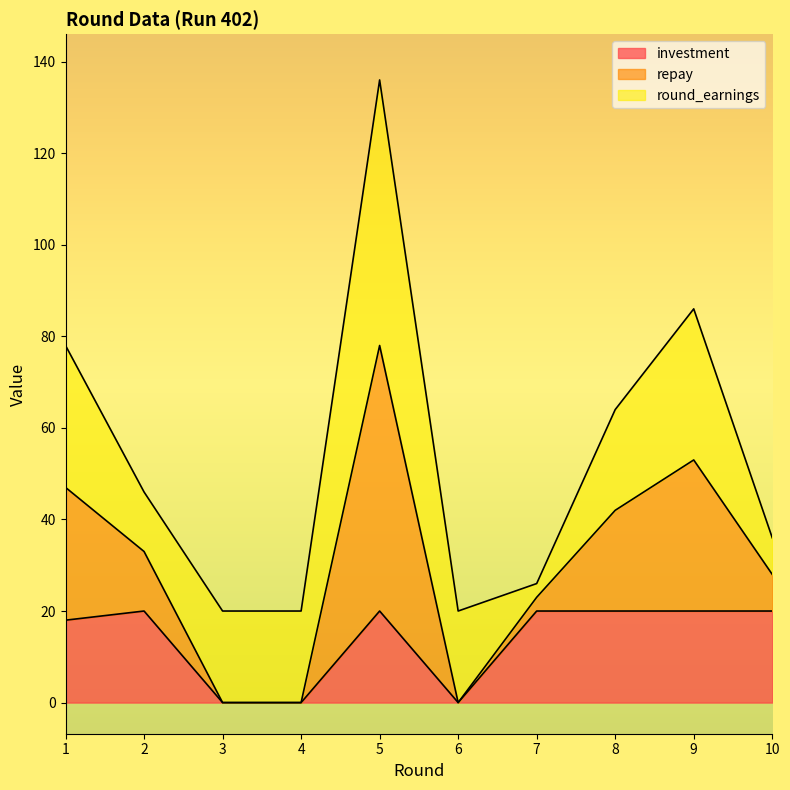

The repay series shows 52 at 10. True or false?

False